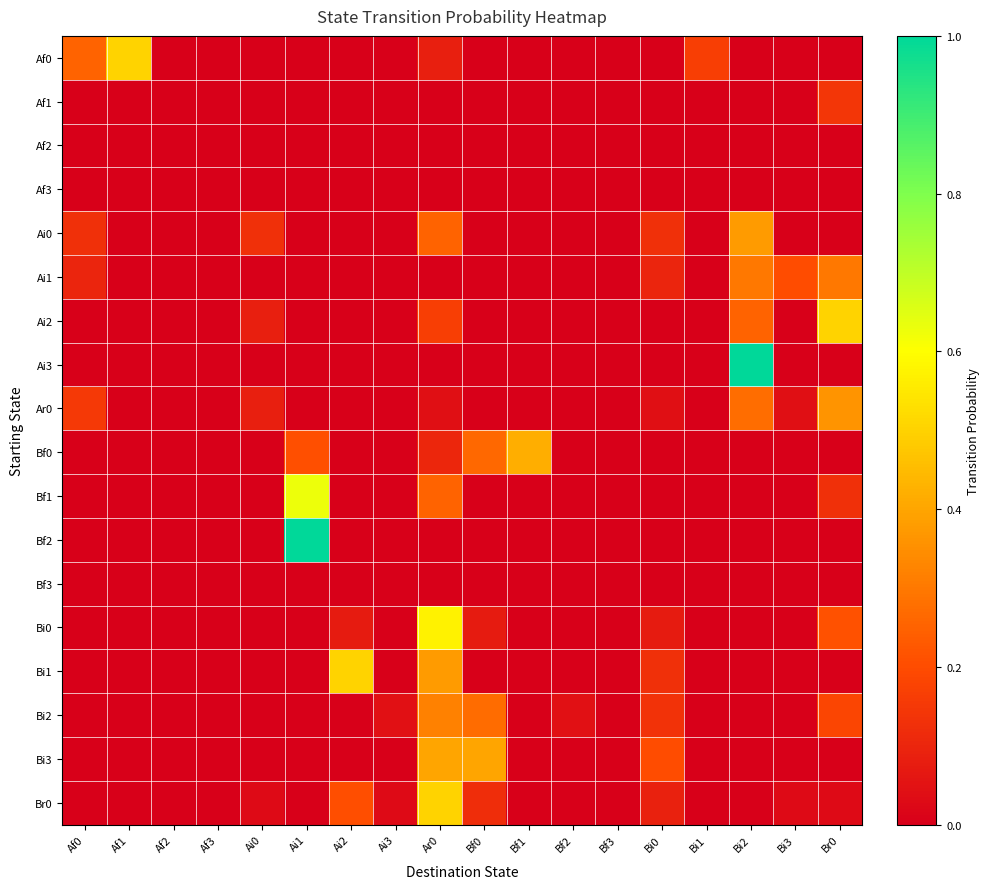

Between Bf3 and Ai3, which is larger?

Bf3